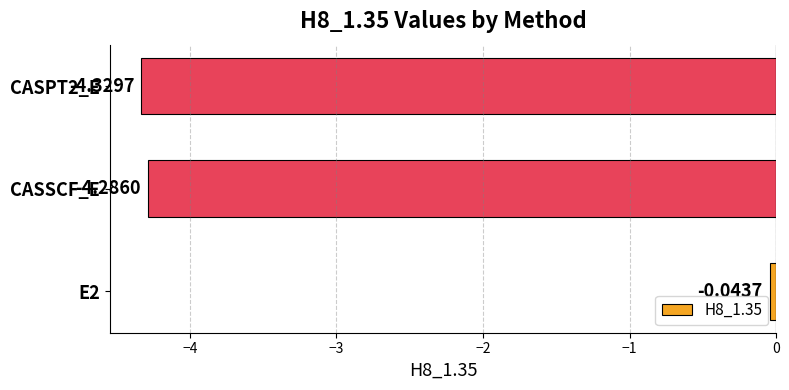

What is the difference between the values at E2 and CASSCF_E?

4.2